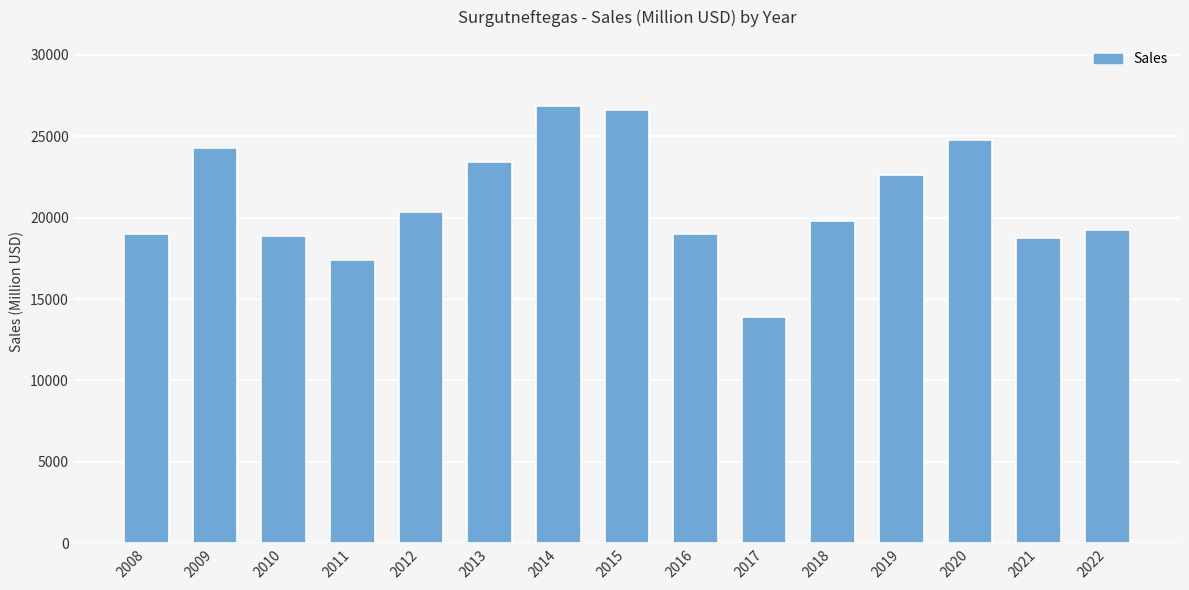

What is the value of the 1st bar from the left?

19010